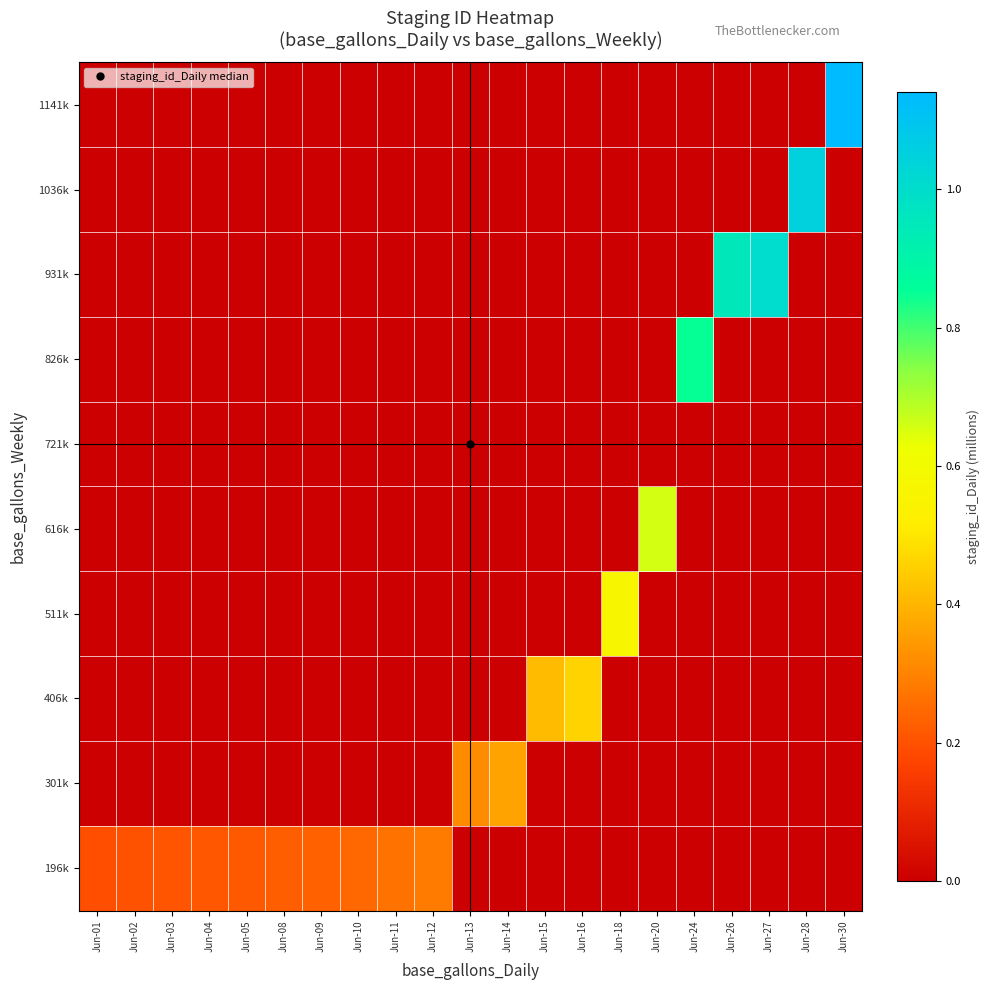

List the series in order of their peak value, highest first.

1141k, 1036k, 931k, 826k, 616k, 511k, 406k, 301k, 196k, 721k